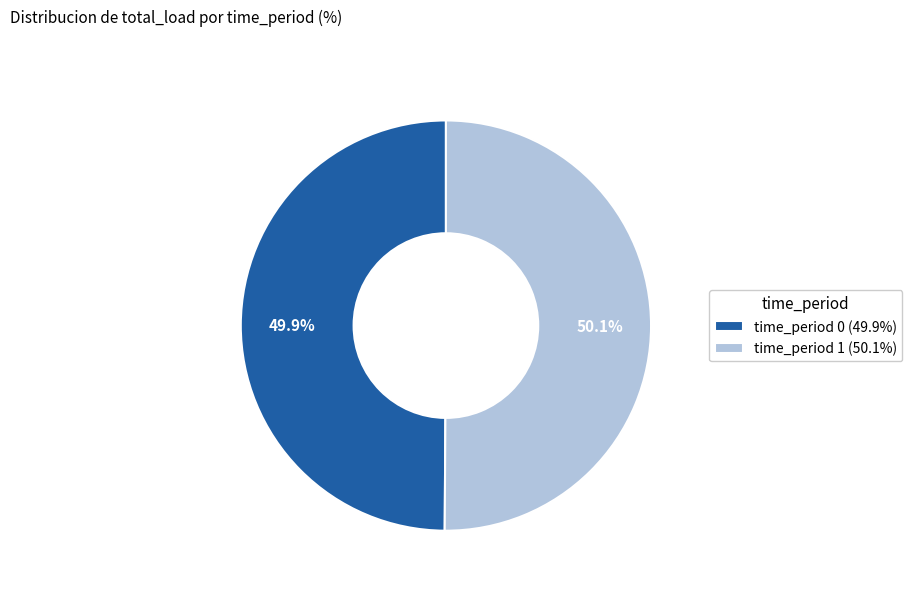

Is there any slice that represents more than half of the pie?

Yes